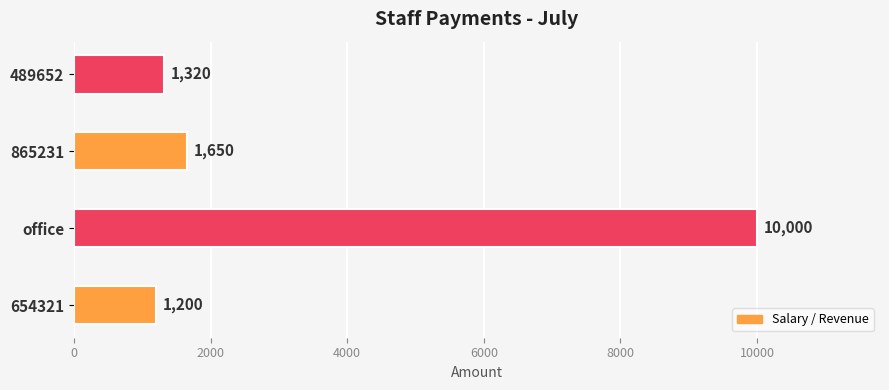

The value at office is 2344. True or false?

False